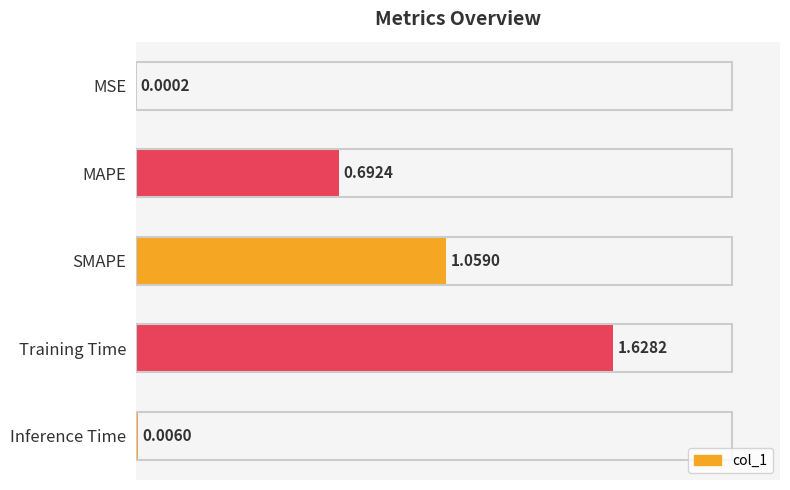

What is the change in value from MAPE to SMAPE?

+0.4